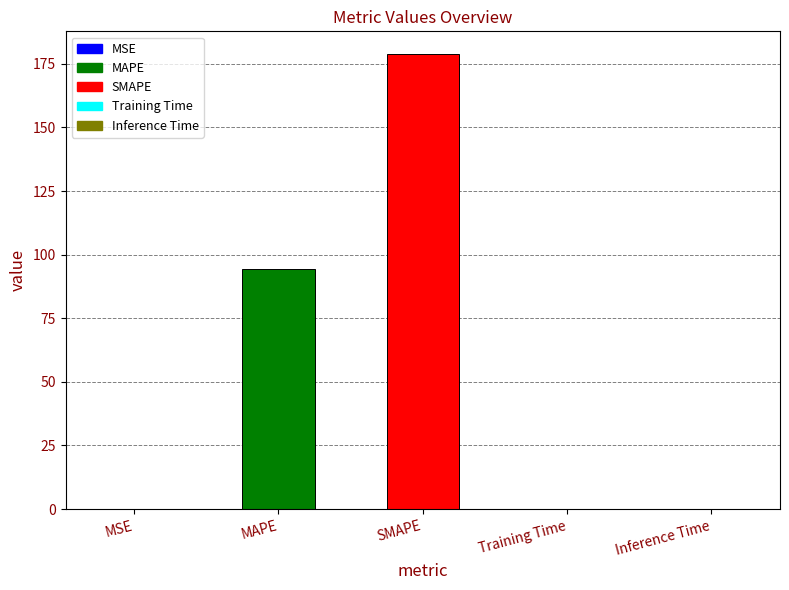

What is the sum of all values?

273.3